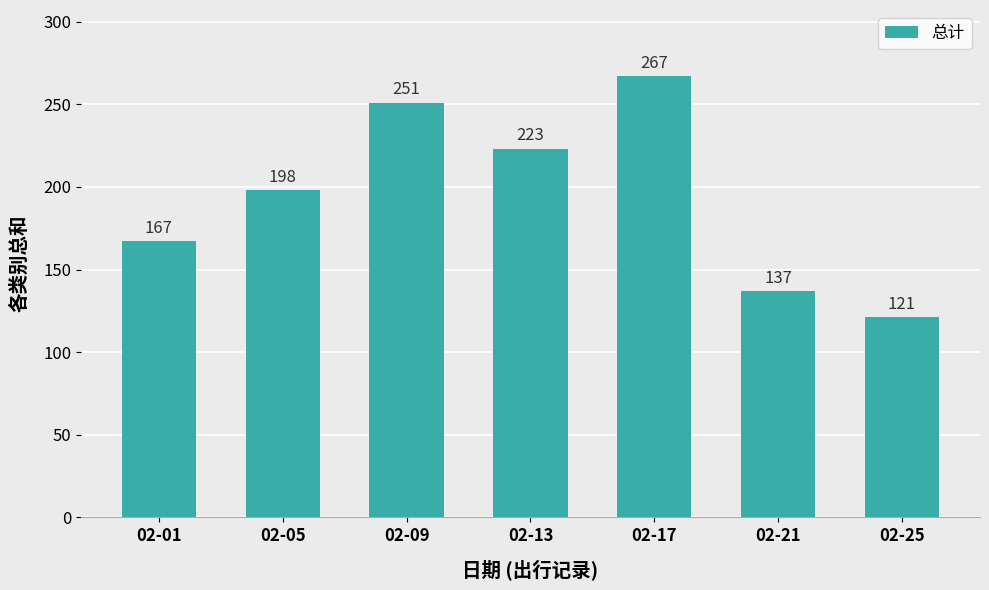

What is the sum of the values at 02-25 and 02-21?

258